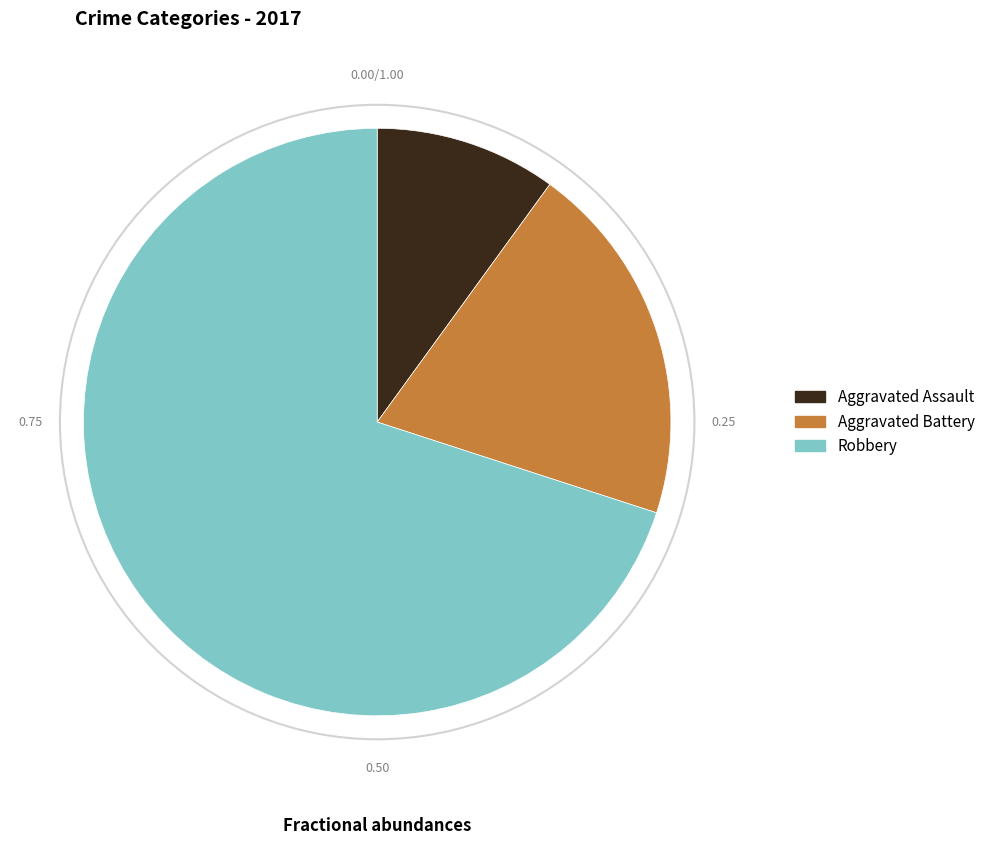

Between Aggravated Assault and Aggravated Battery, which is larger?

Aggravated Battery